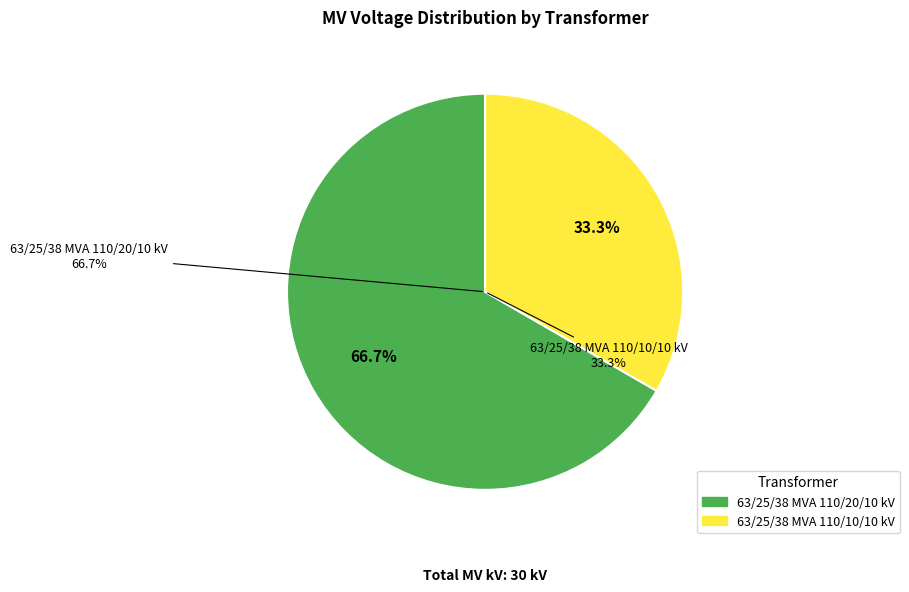

To the nearest percent, what percentage of the pie is 63/25/38 MVA 110/10/10 kV?

33%